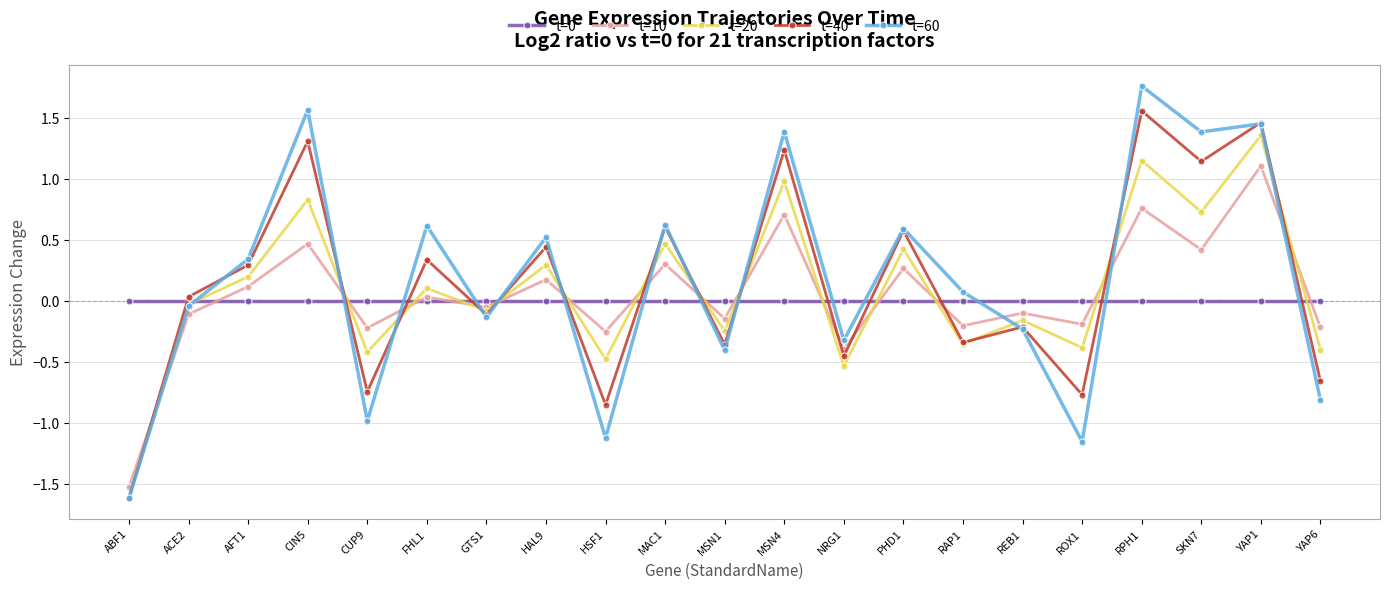

Which series ends up on top after the final intersection of t=40 and t=10?

t=10